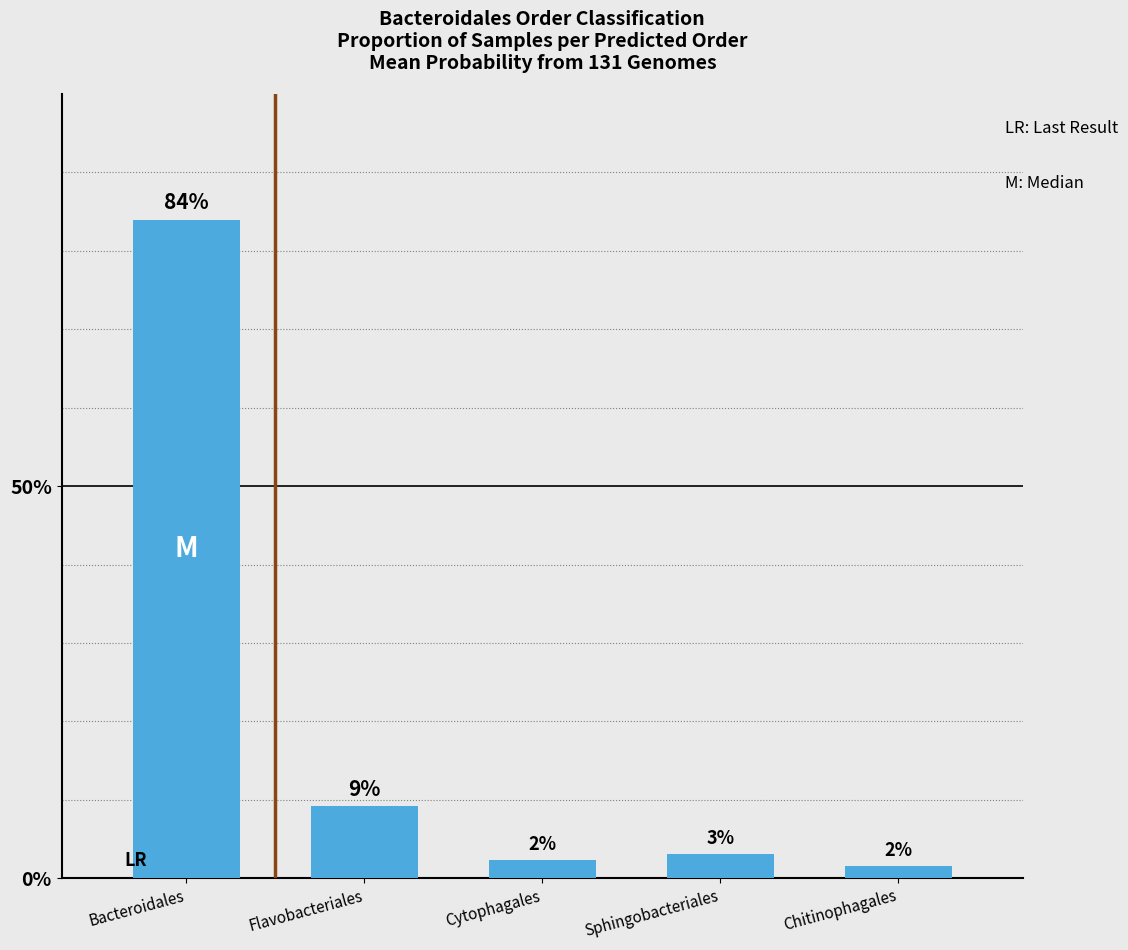

What is the maximum value shown in the chart?

84.0